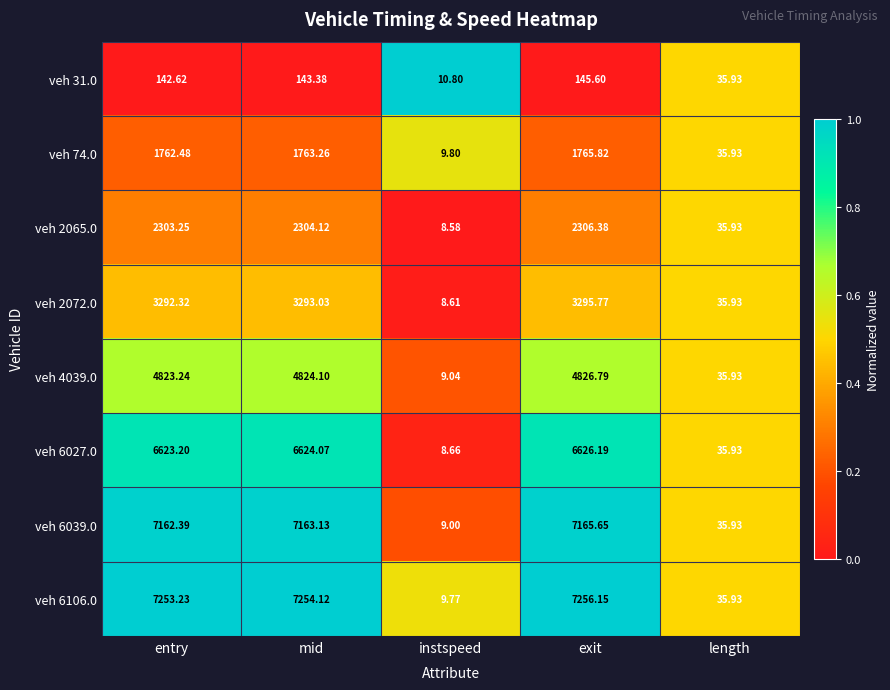

At which label does veh 2072.0 reach its minimum?

instspeed